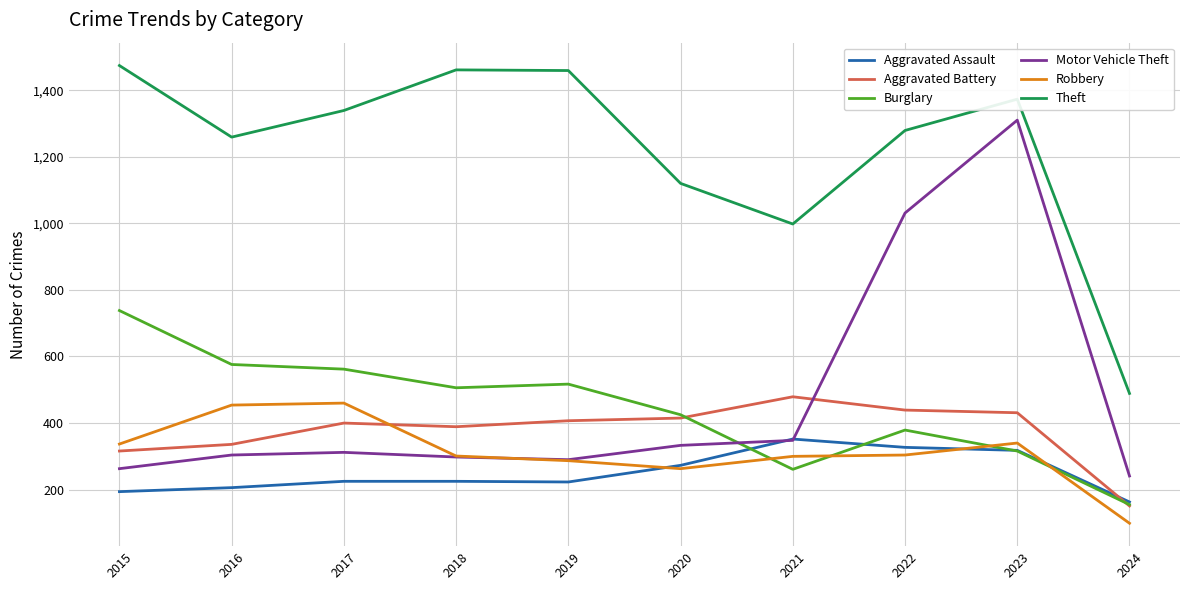

Rank the series by their maximum value, from lowest to highest.

Aggravated Assault, Robbery, Aggravated Battery, Burglary, Motor Vehicle Theft, Theft